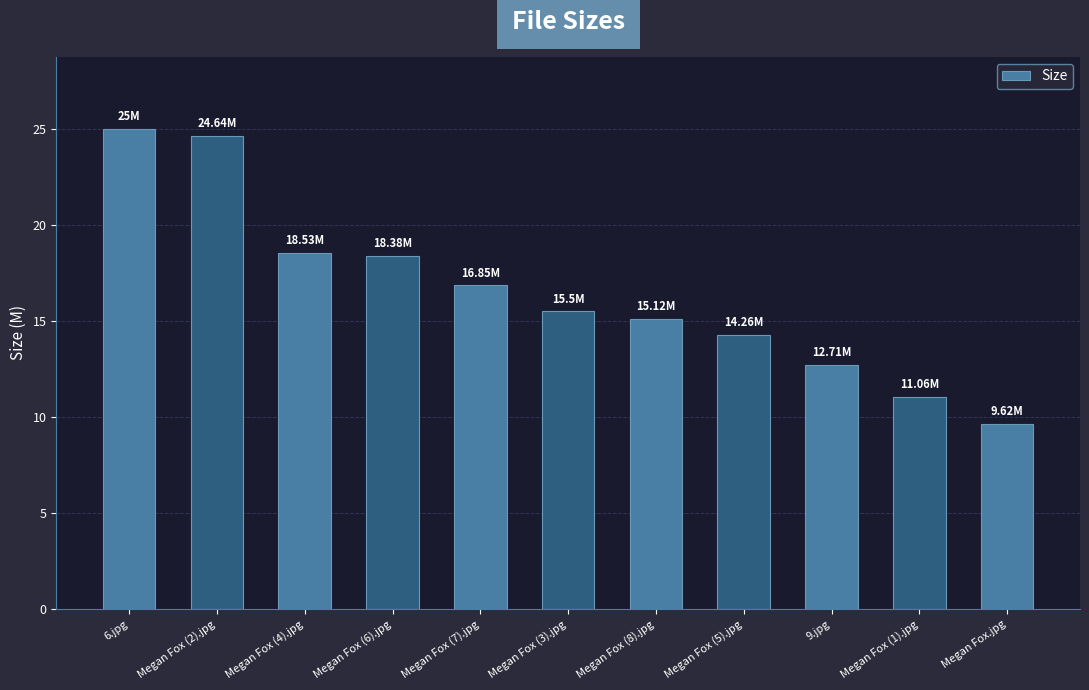

Reading right to left, list all the values displayed in this chart.

9.6	11.1	12.7	14.3	15.1	15.5	16.9	18.4	18.5	24.6	25.0